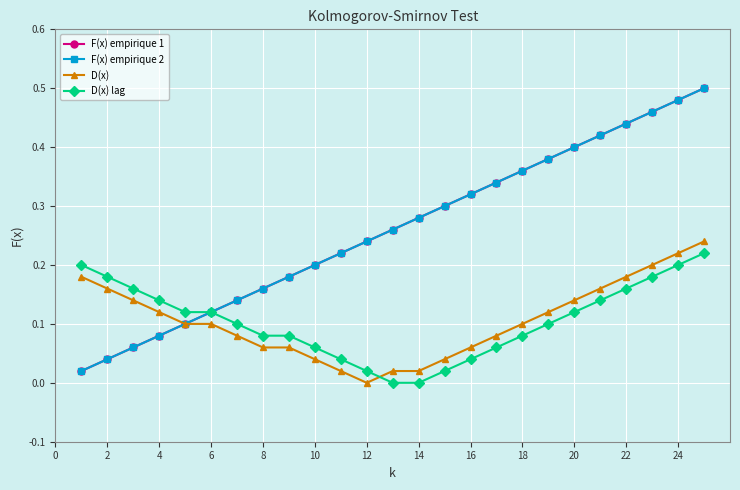

How many intersections are there between D(x) and D(x) lag?

1